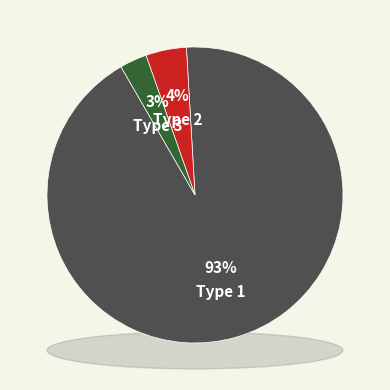

How many slices are in this pie chart?

3